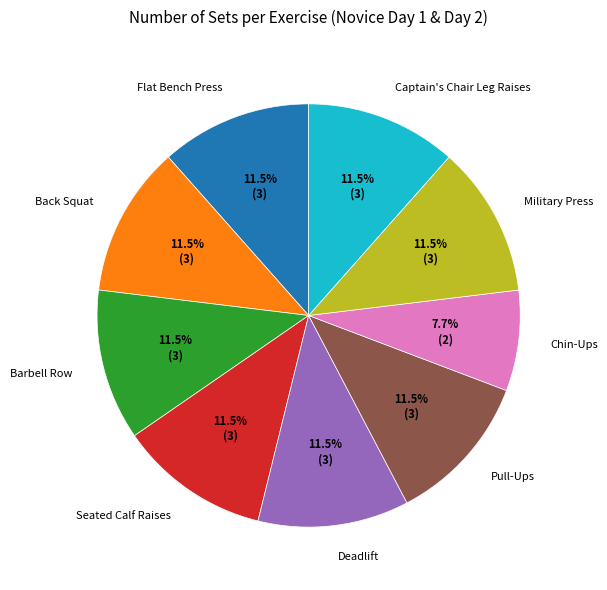

What is the smallest slice in the pie chart?

Chin-Ups